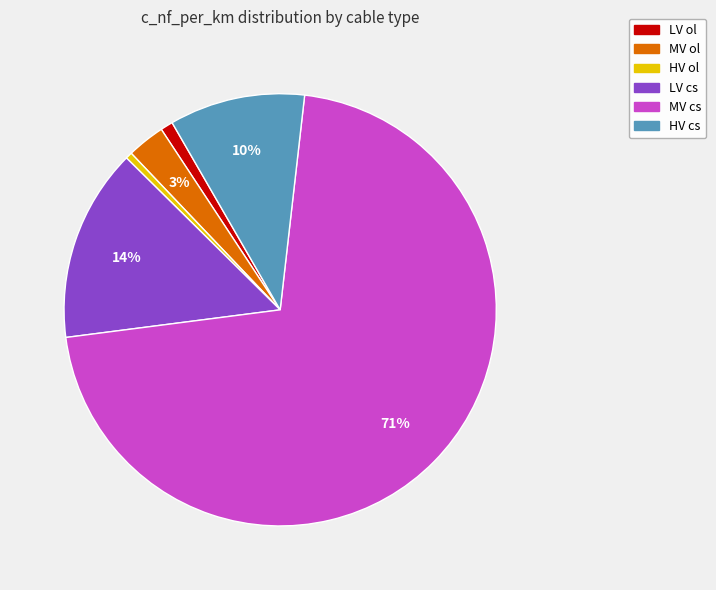

Which has a higher value, LV ol or MV cs?

MV cs